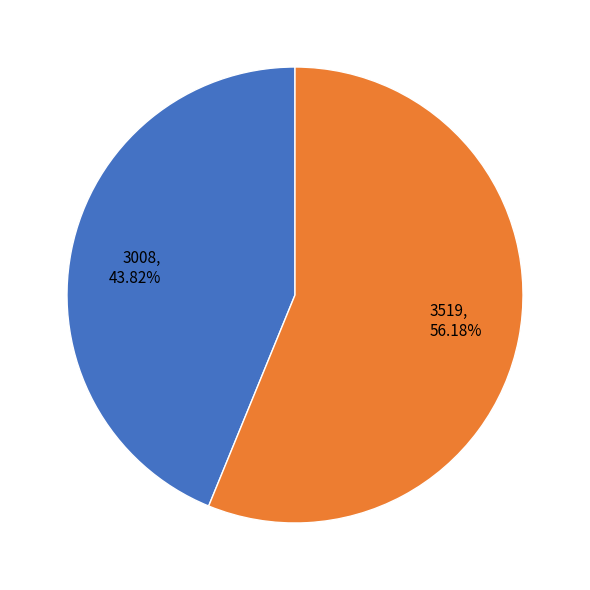

To the nearest percent, what is the difference between the largest and smallest slice percentages?

12%